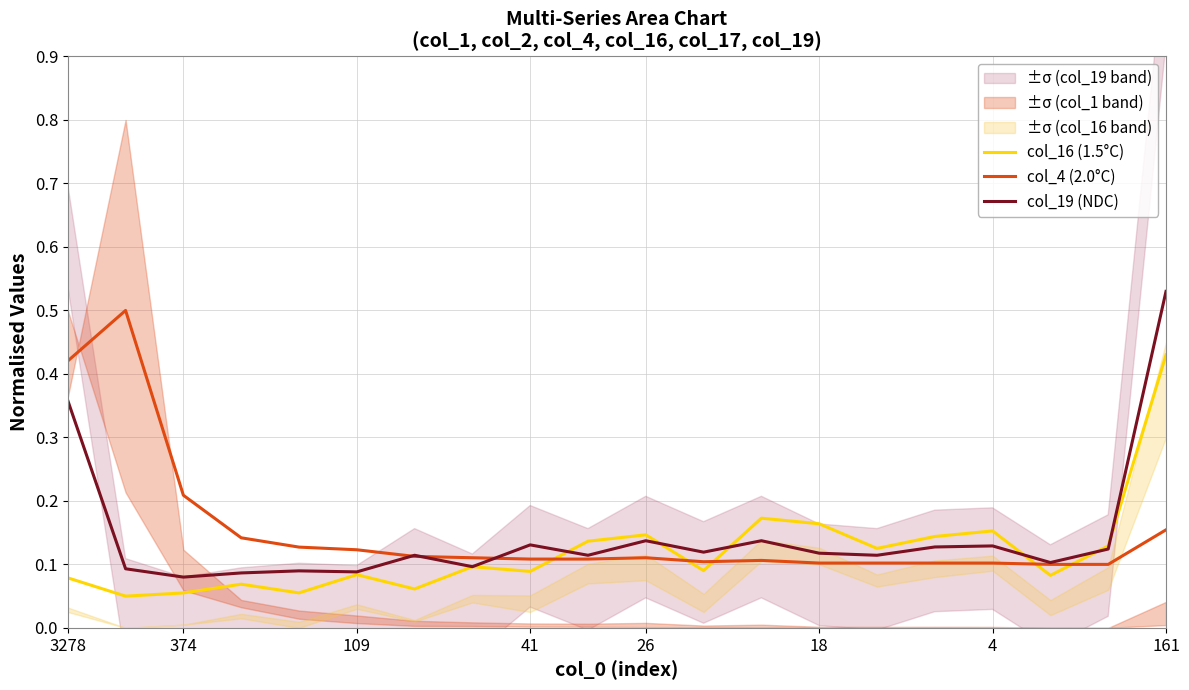

True or false: col_4 (2.0°C) and col_16 (1.5°C) cross at least once.

True